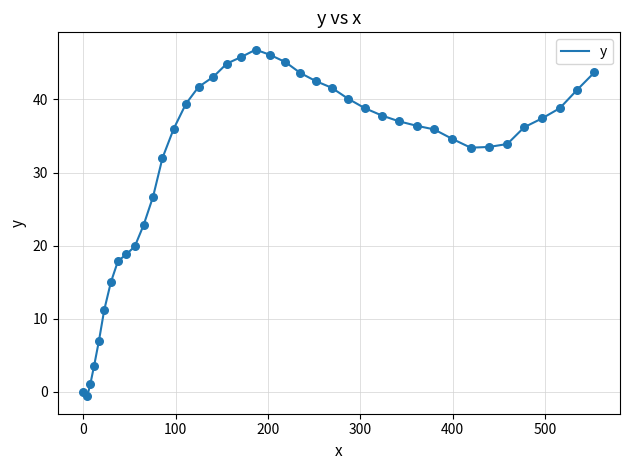

What is the greatest value displayed?

46.8